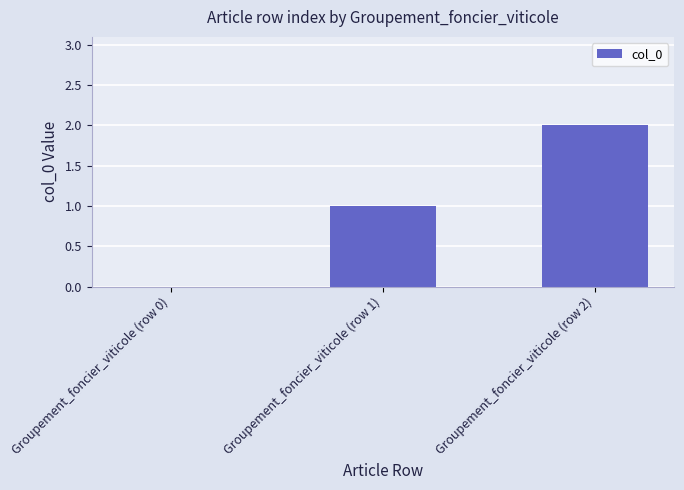

Reading left to right, list all the values displayed in this chart.

0	1	2